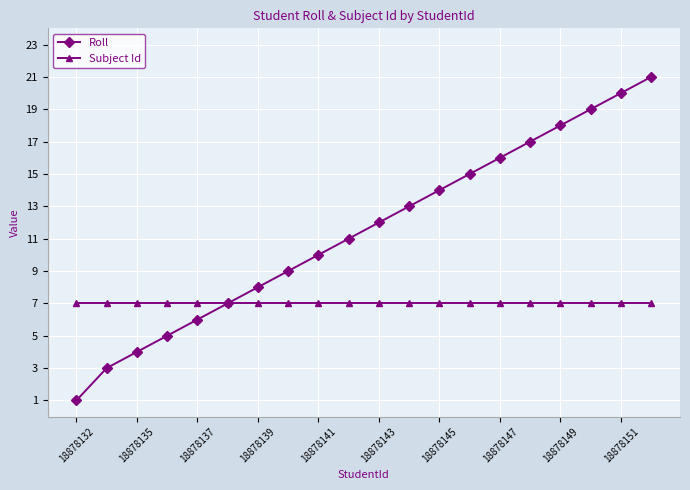

Which series has the largest total across all categories?

Roll